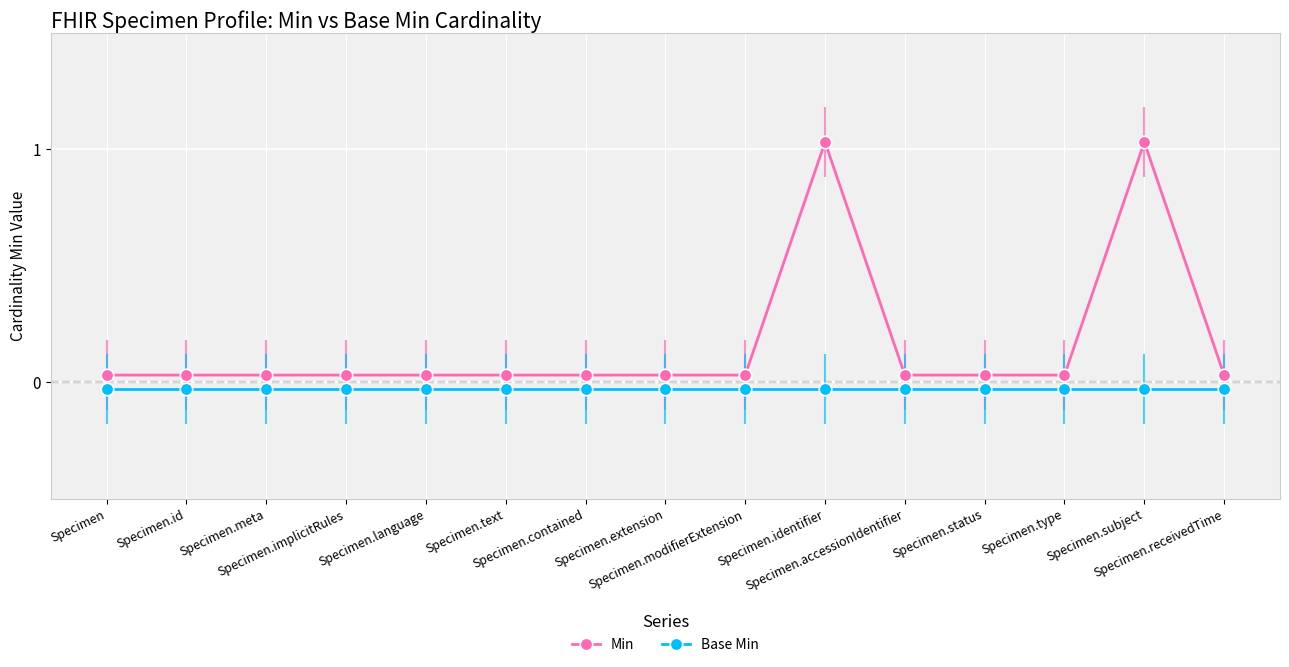

At which label does Base Min reach its minimum?

Specimen